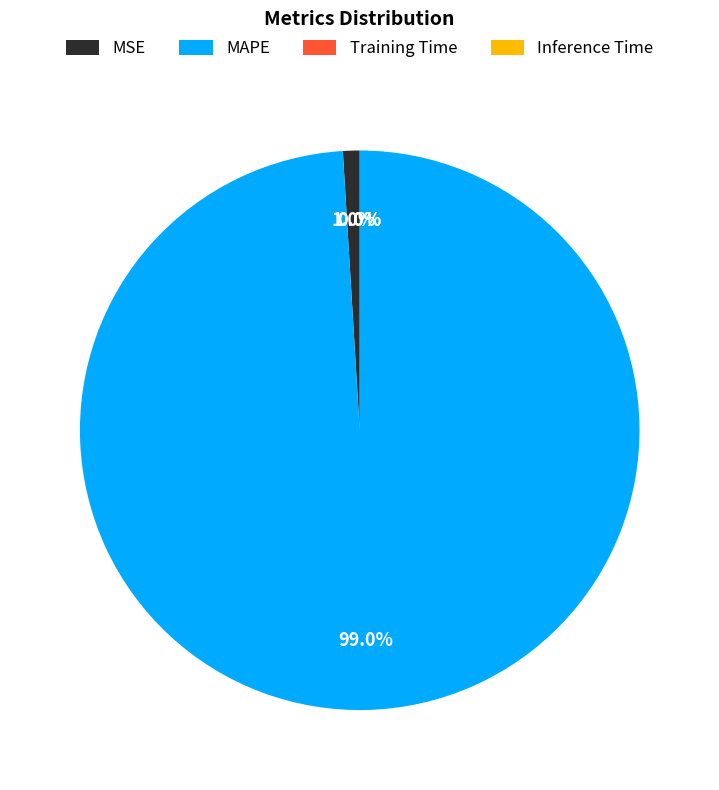

Does MAPE account for over 50% of the chart?

Yes